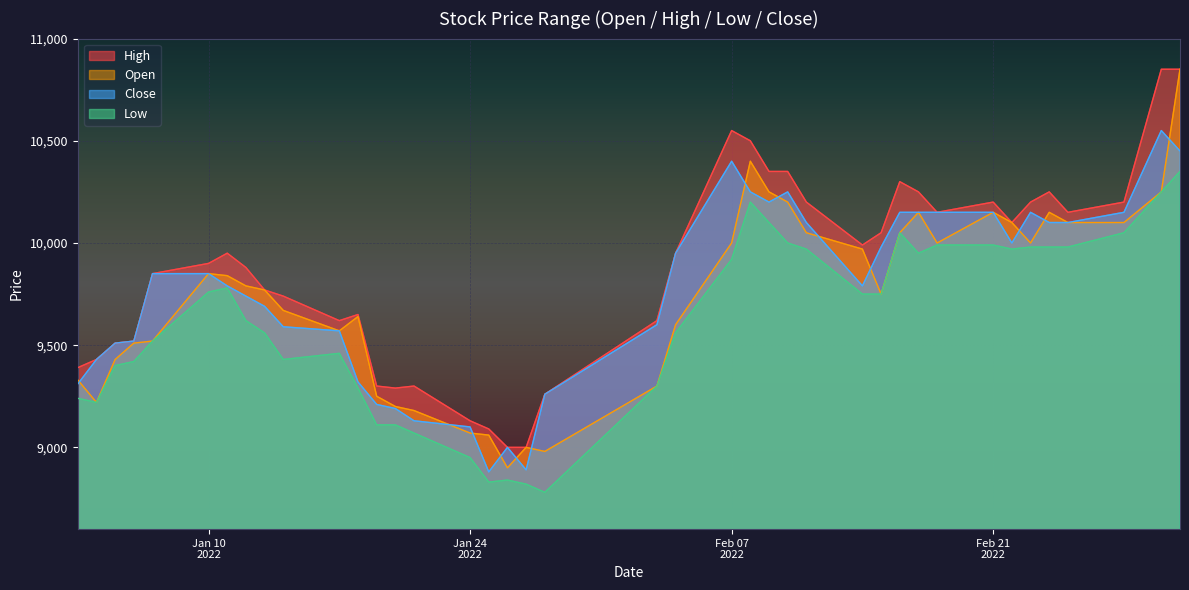

Which series has the widest spread of values?

Open